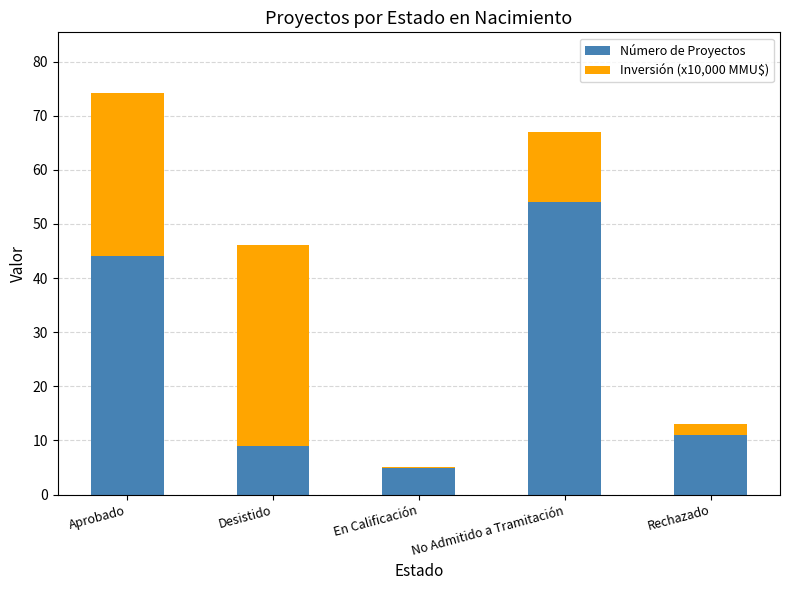

Where is Número de Proyectos nearest to the value 29?

Aprobado